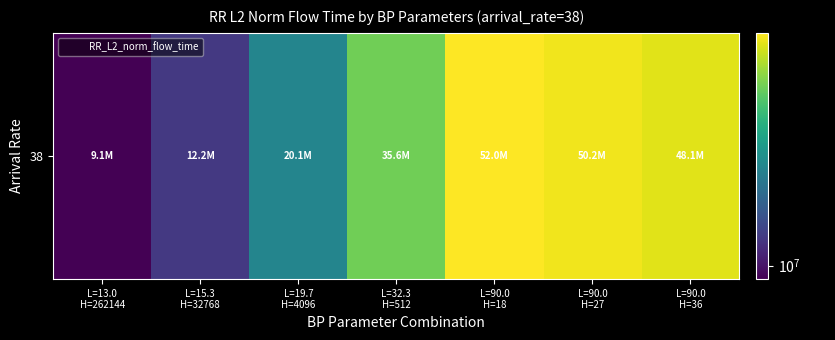

What is the ratio of the value at L=90.0
H=36 to the value at L=32.3
H=512?

1.3